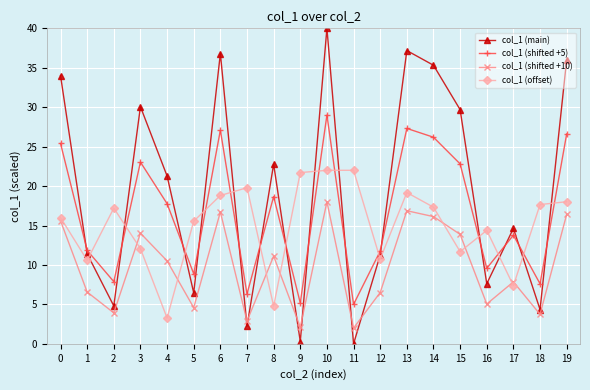

What is the value of the col_1 (offset) point at the 6th from the left?

15.5